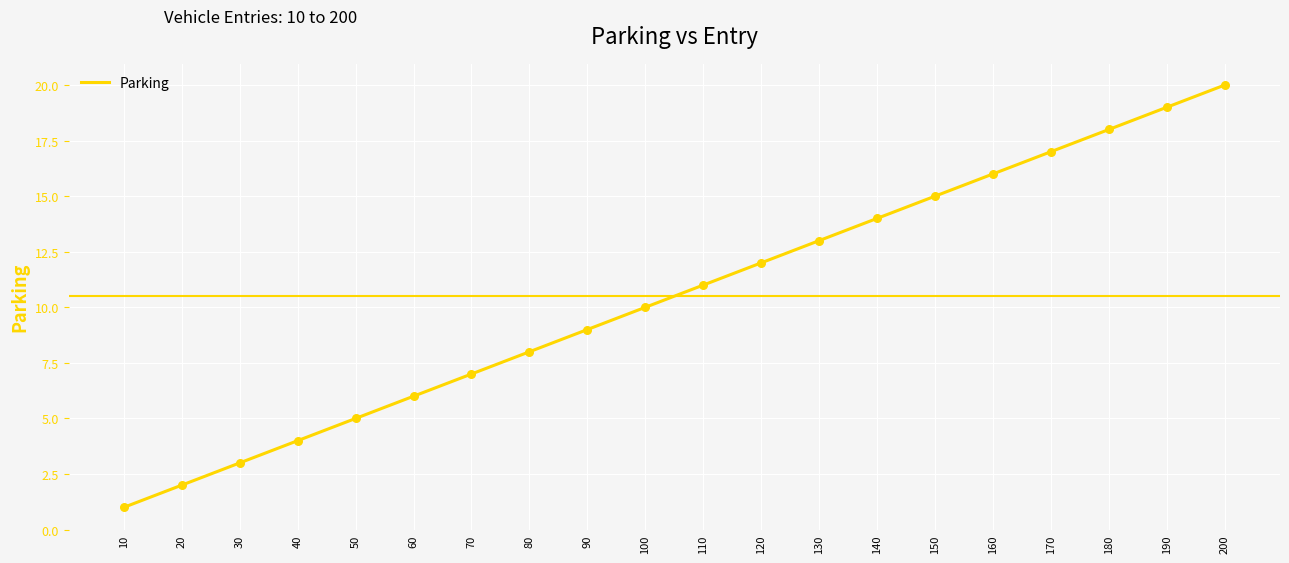

What is the change in value from 40 to 100?

+6.0